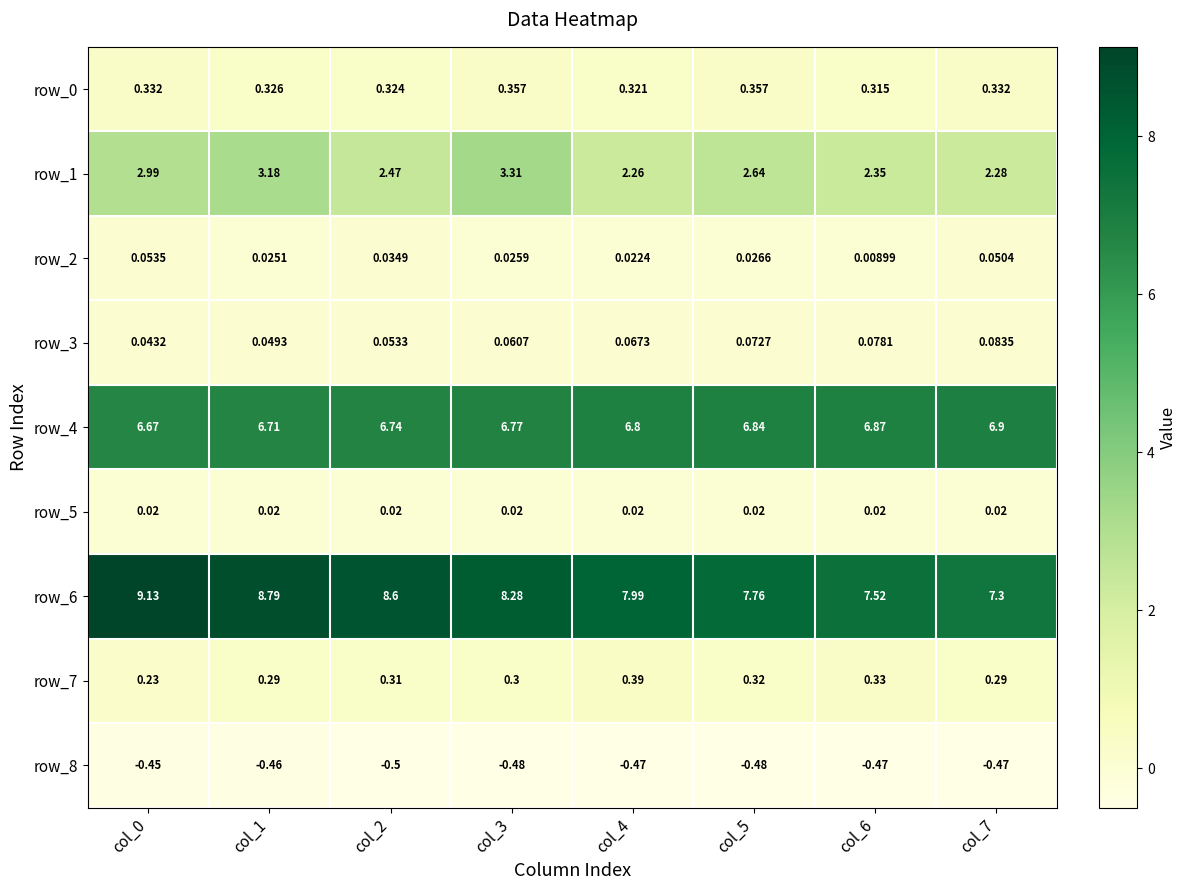

Is the value of row_2 at col_1 greater than the value of row_6 at col_6?

No